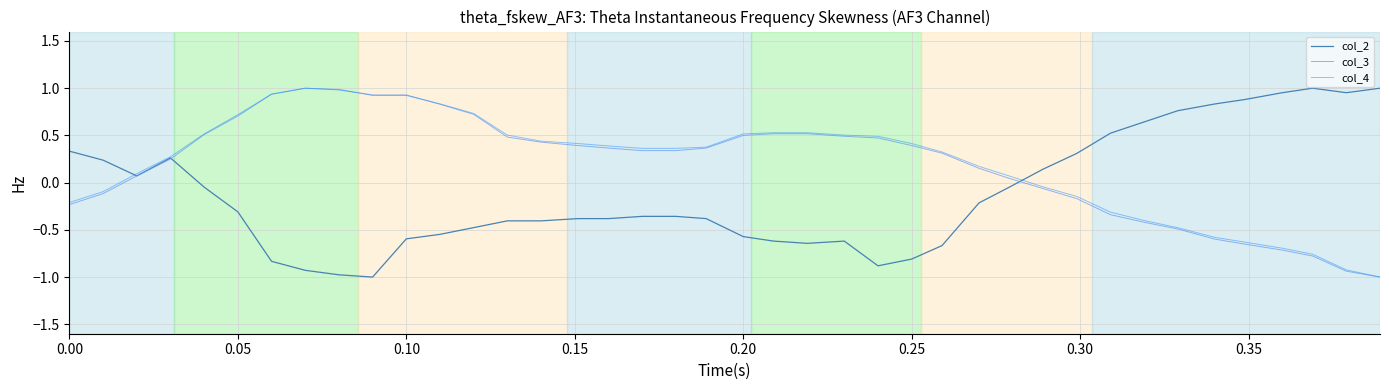

What is the minimum value for col_3?

-1.0